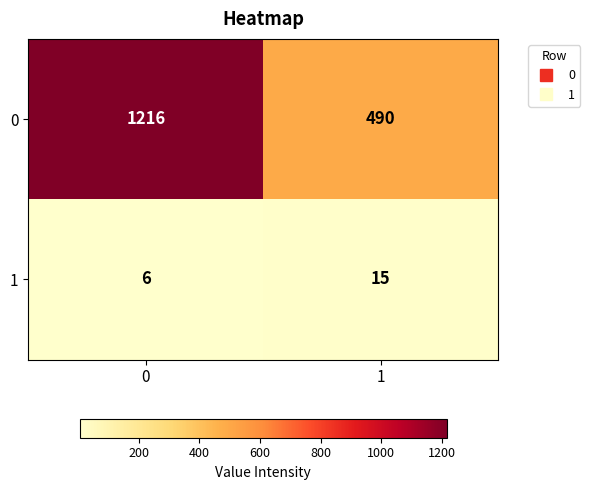

What is the sum of all 0 values?

1706